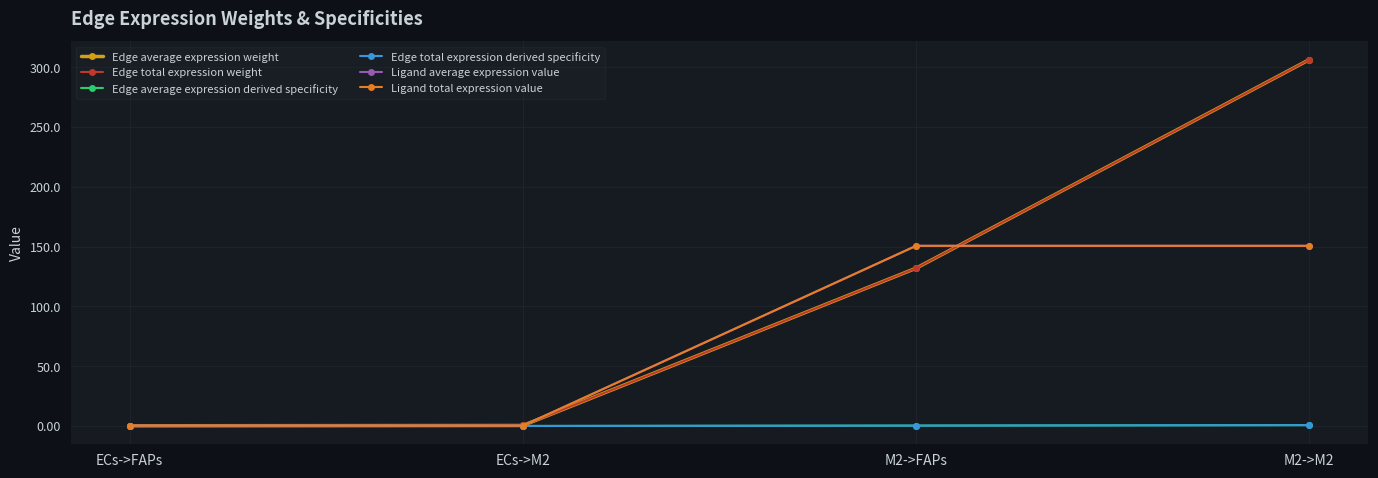

Does the chart have visible grid lines?

Yes